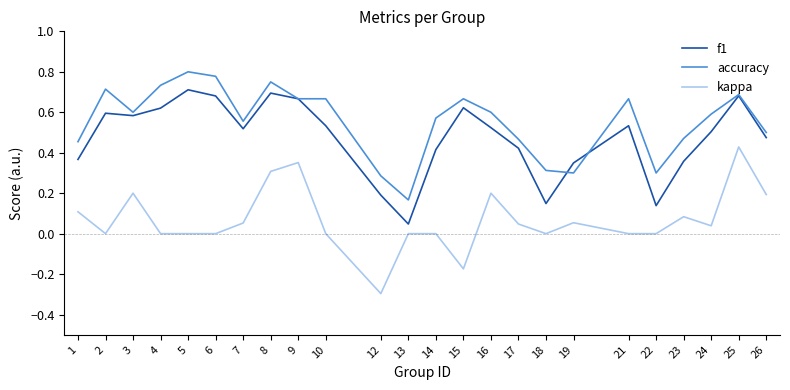

At which label does accuracy reach its minimum?

13